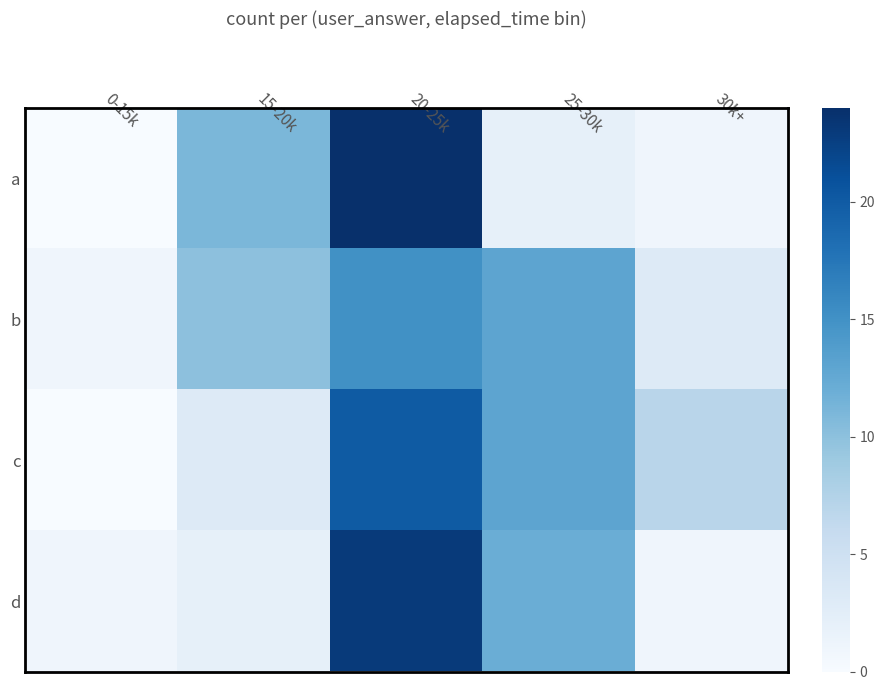

What is the maximum value shown in the chart?

24